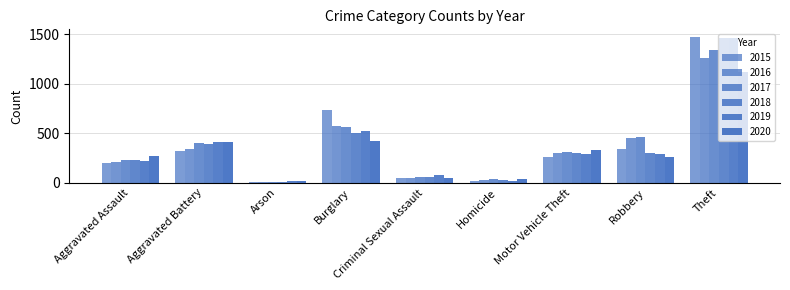

What is the approximate value of 2020 at Theft, to the nearest 50?

1100